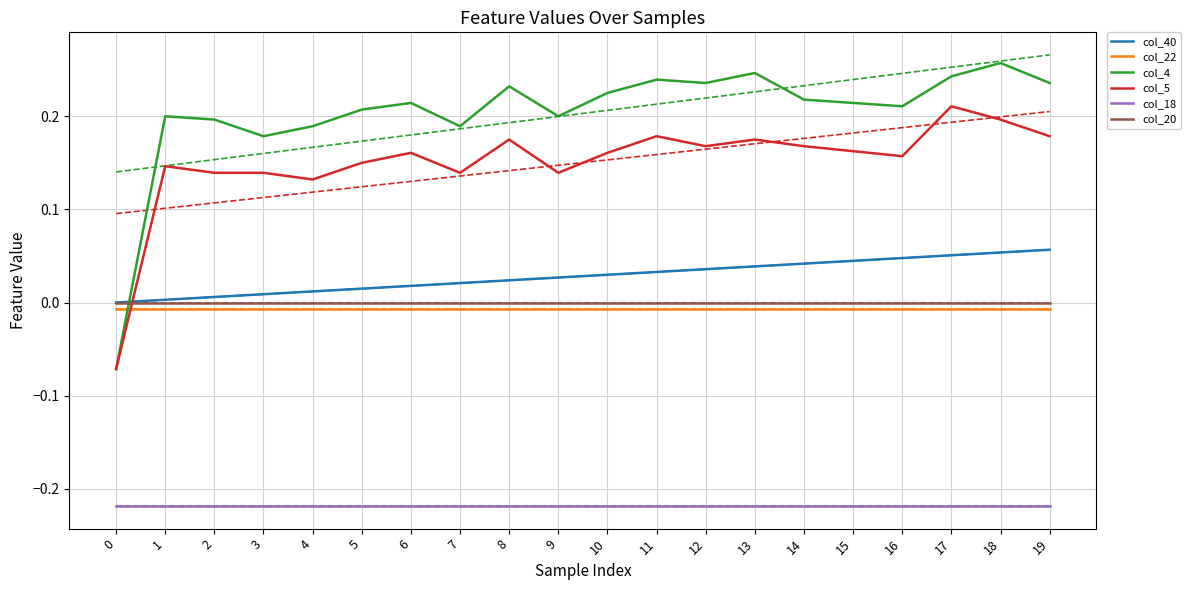

Which series has the largest range (max minus min)?

col_4